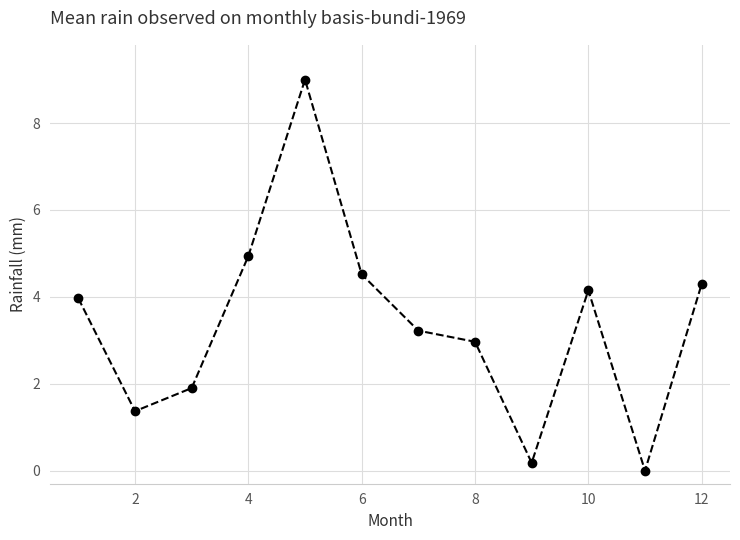

Is this an area chart (filled region under the line)?

No